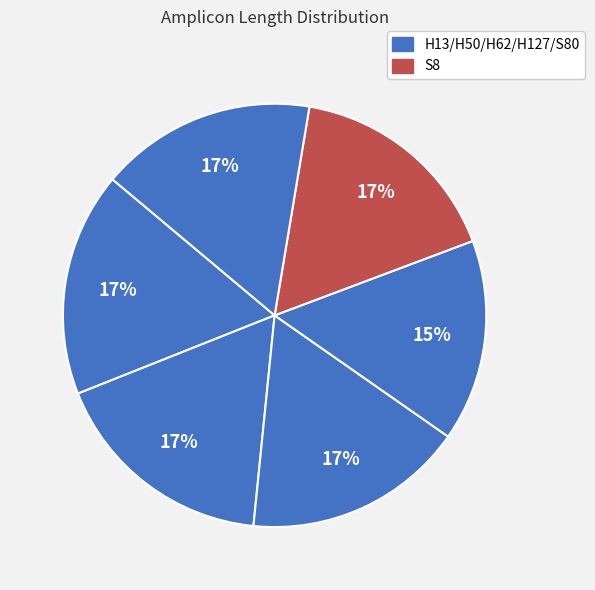

Count the number of slices in the pie.

6